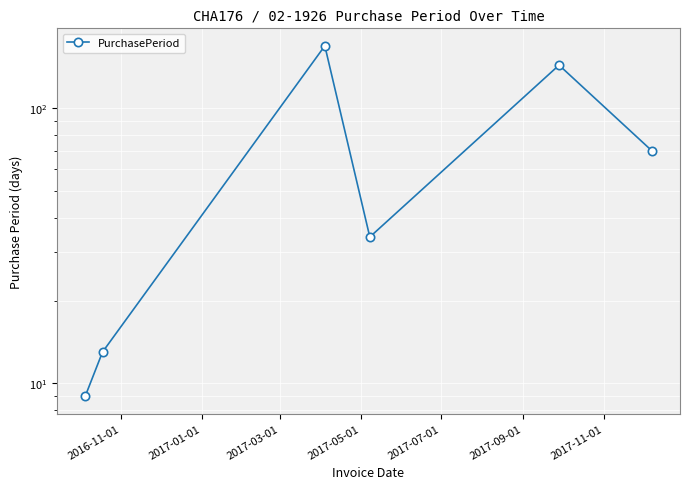

Which has a higher value, 2017-03-01 or 2016-11-01?

2017-03-01